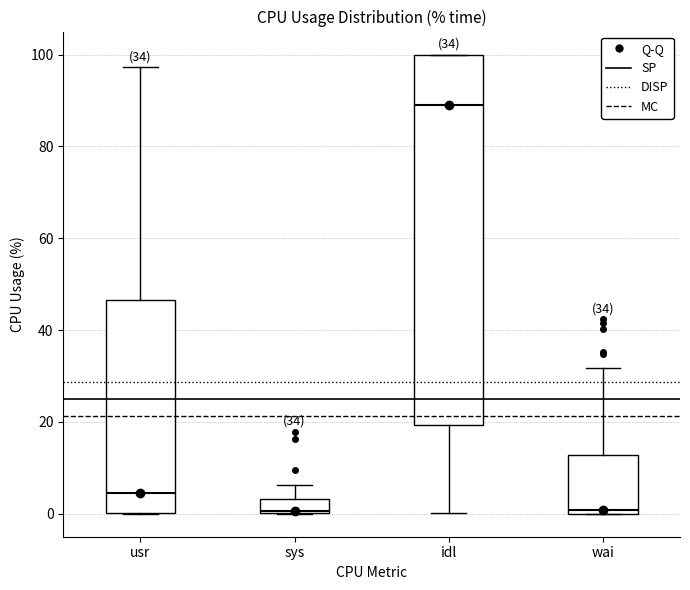

Comparing the boxes themselves (not the whiskers), which one is the tallest?

idl